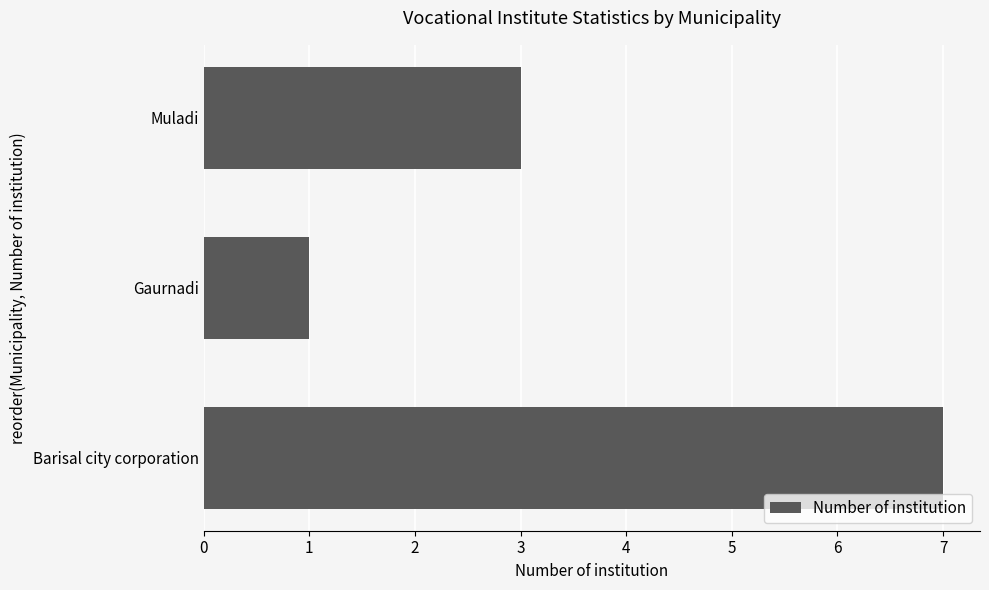

Which has a higher value, Barisal city corporation or Muladi?

Barisal city corporation